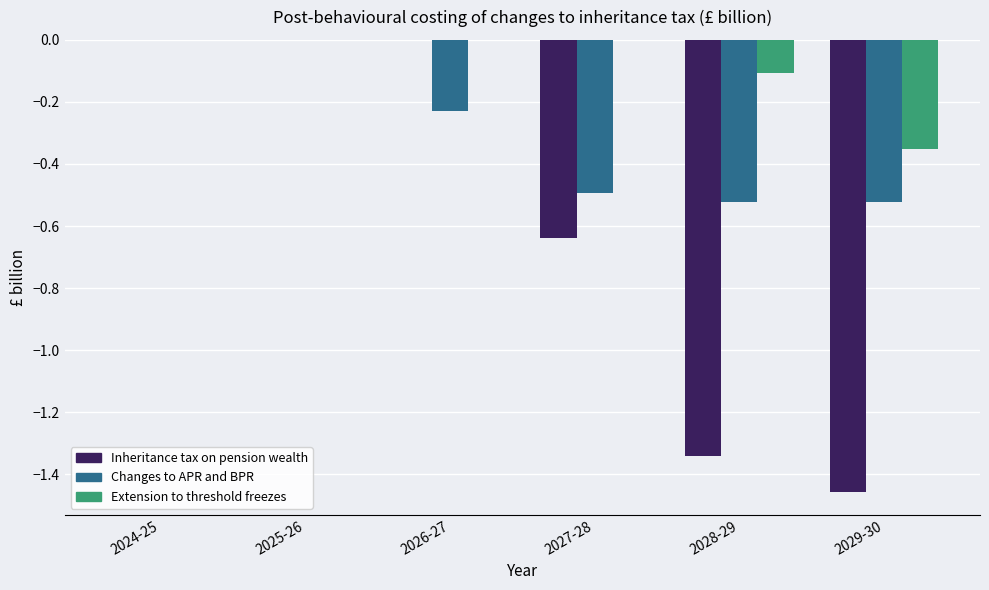

What is the total value across all series at 2028-29?

-2.0